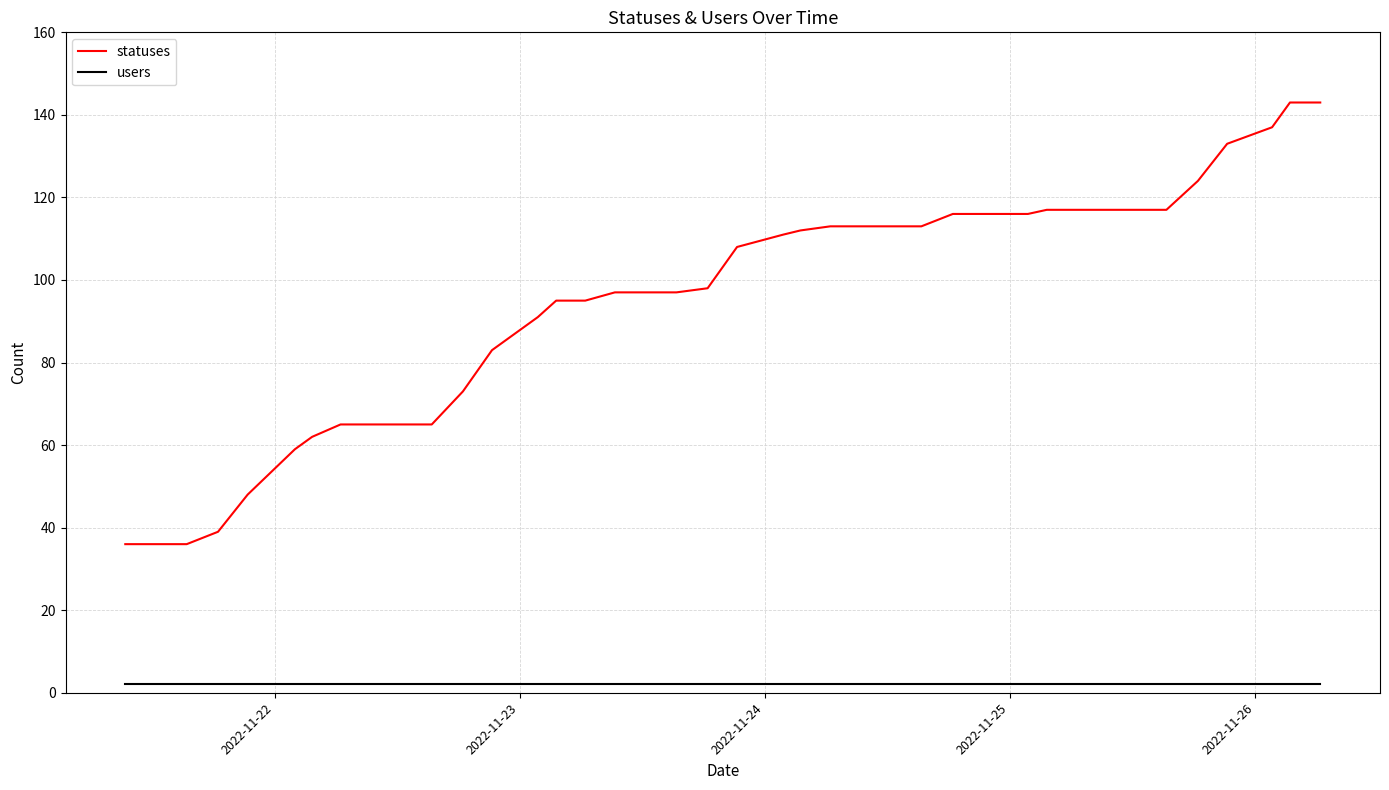

What is the minimum value shown in the chart?

2